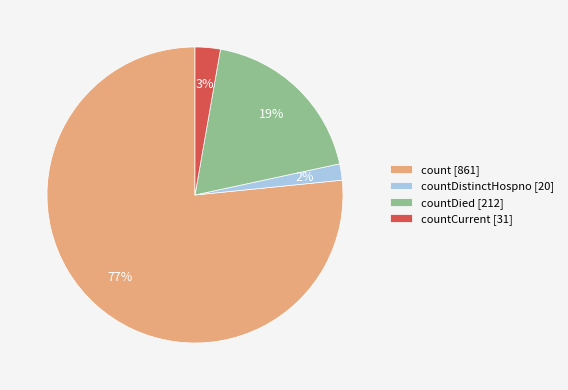

To the nearest percent, what is the average slice percentage?

25%